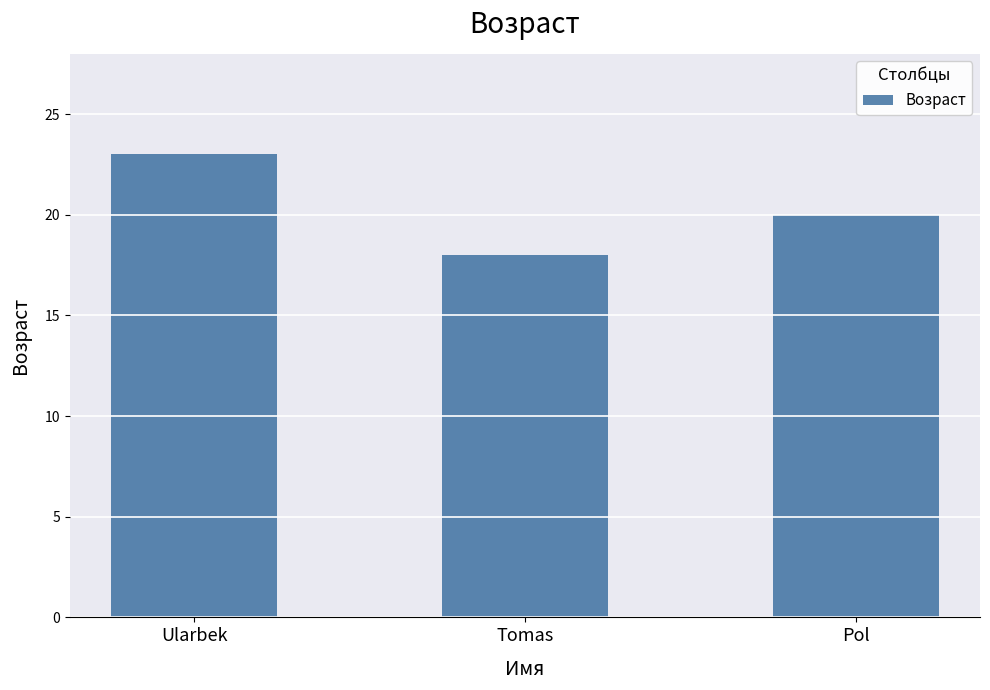

How many data points are less than 20?

1